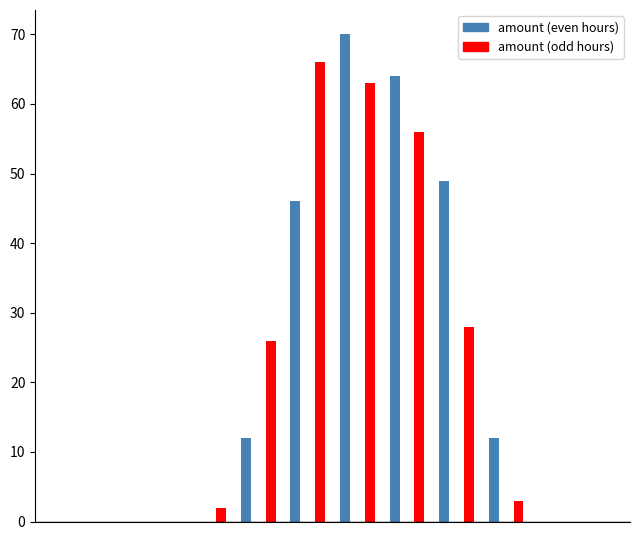

At which category does the chart reach its peak across all series?

12:00:00